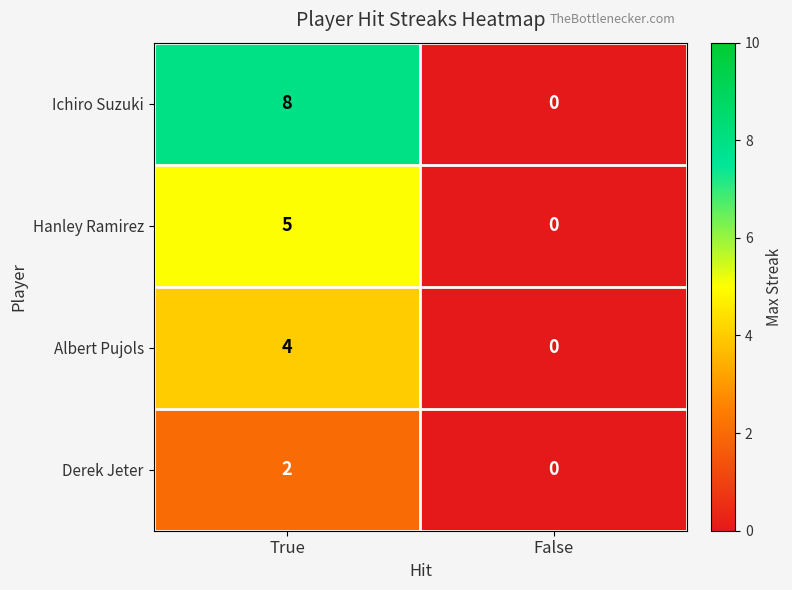

What is the sum of the Hanley Ramirez values at True and False?

5